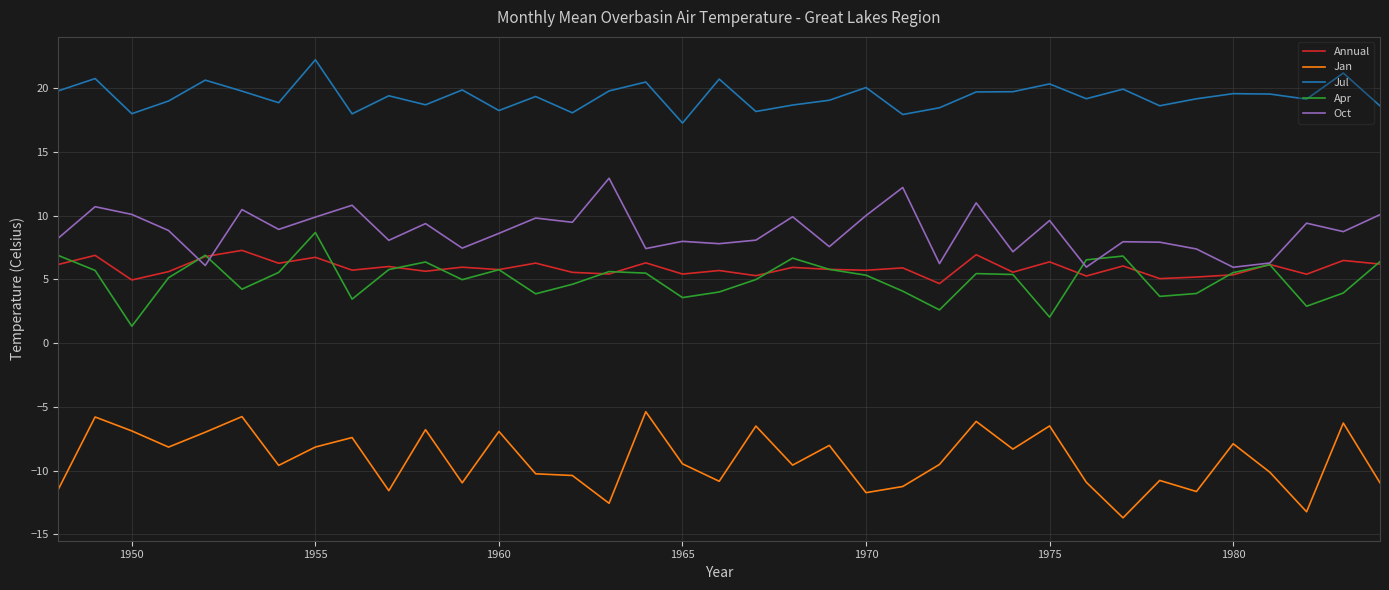

What is the greatest value displayed?

22.2